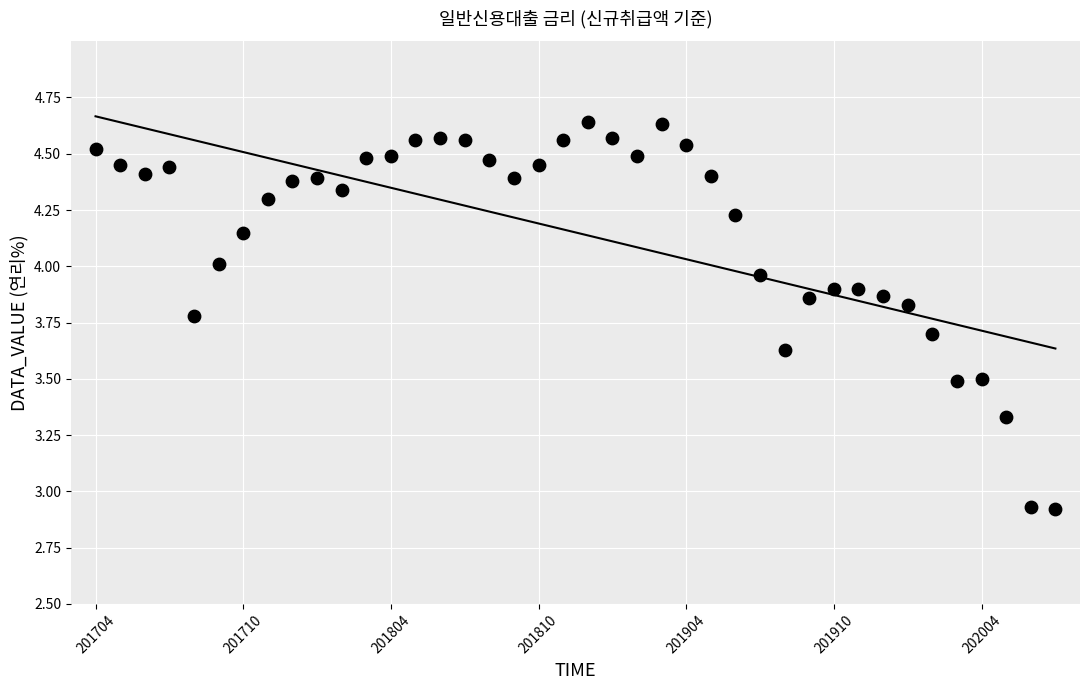

What is the range of Y values (max minus min)?

1.7